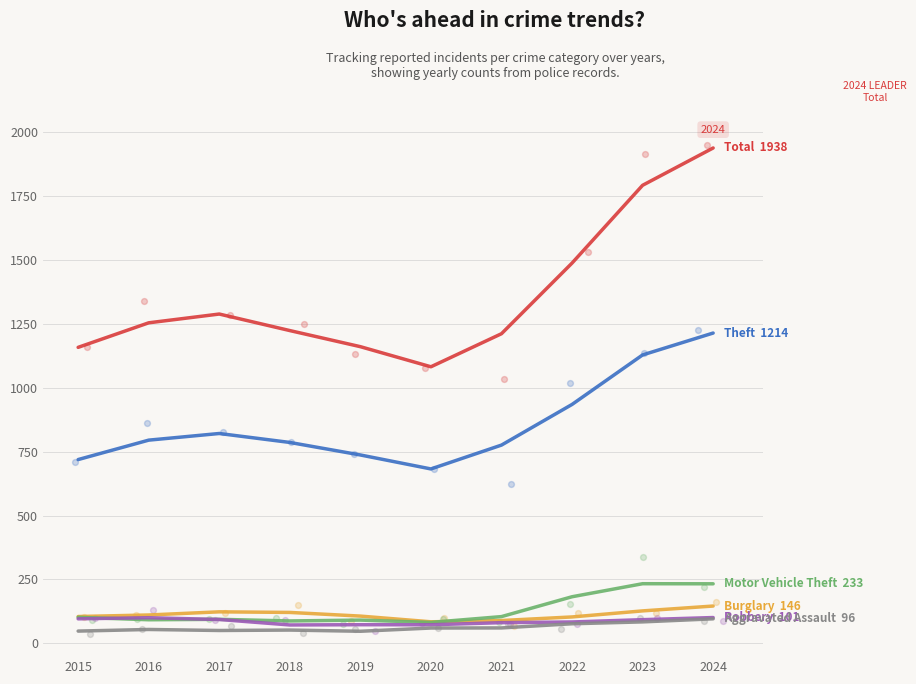

Which series has the largest total across all categories?

Total